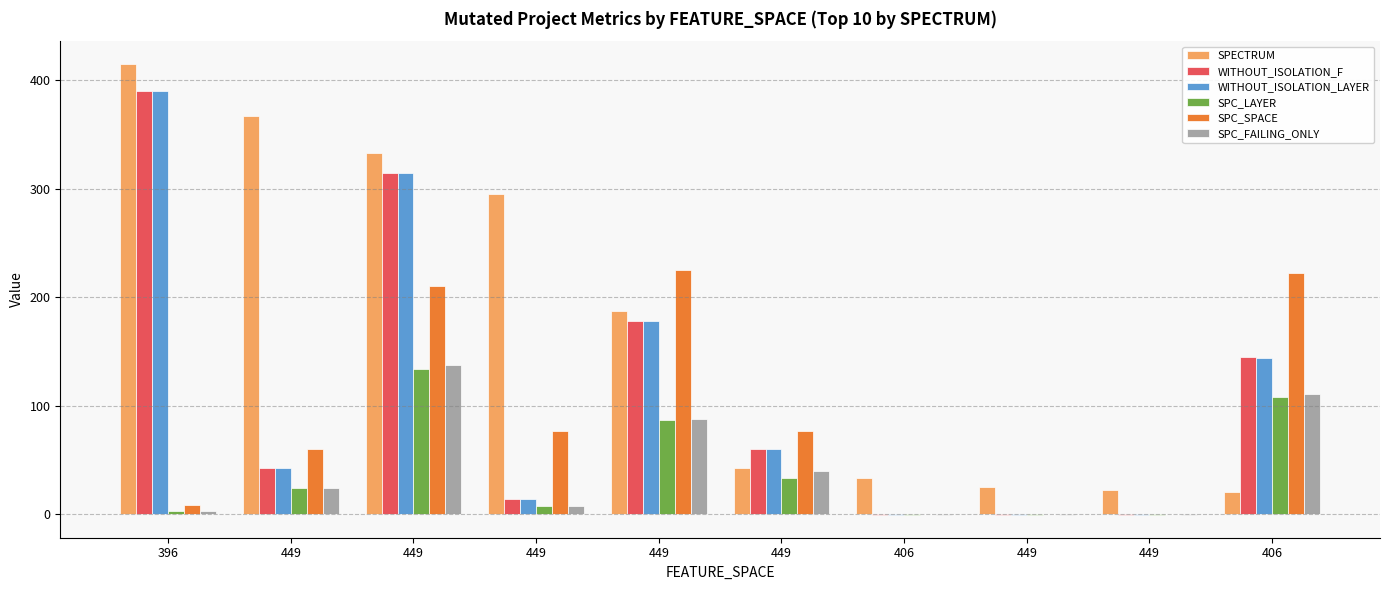

What is the average value of the SPC_SPACE series?

88